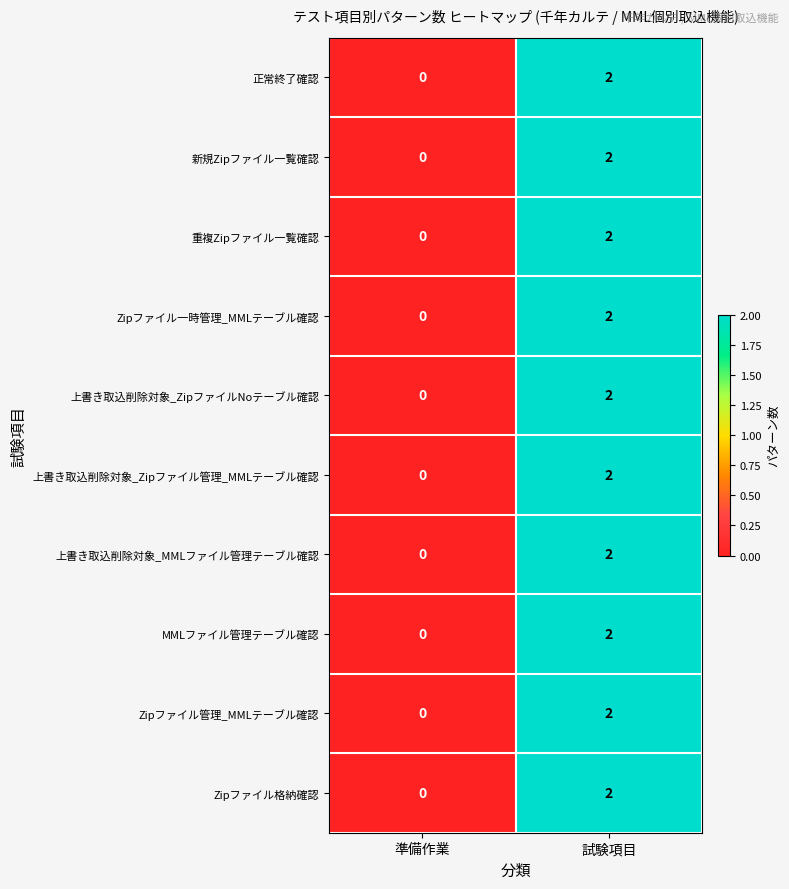

Rank the categories by Zipファイル一時管理_MMLテーブル確認 value from lowest to highest.

準備作業, 試験項目